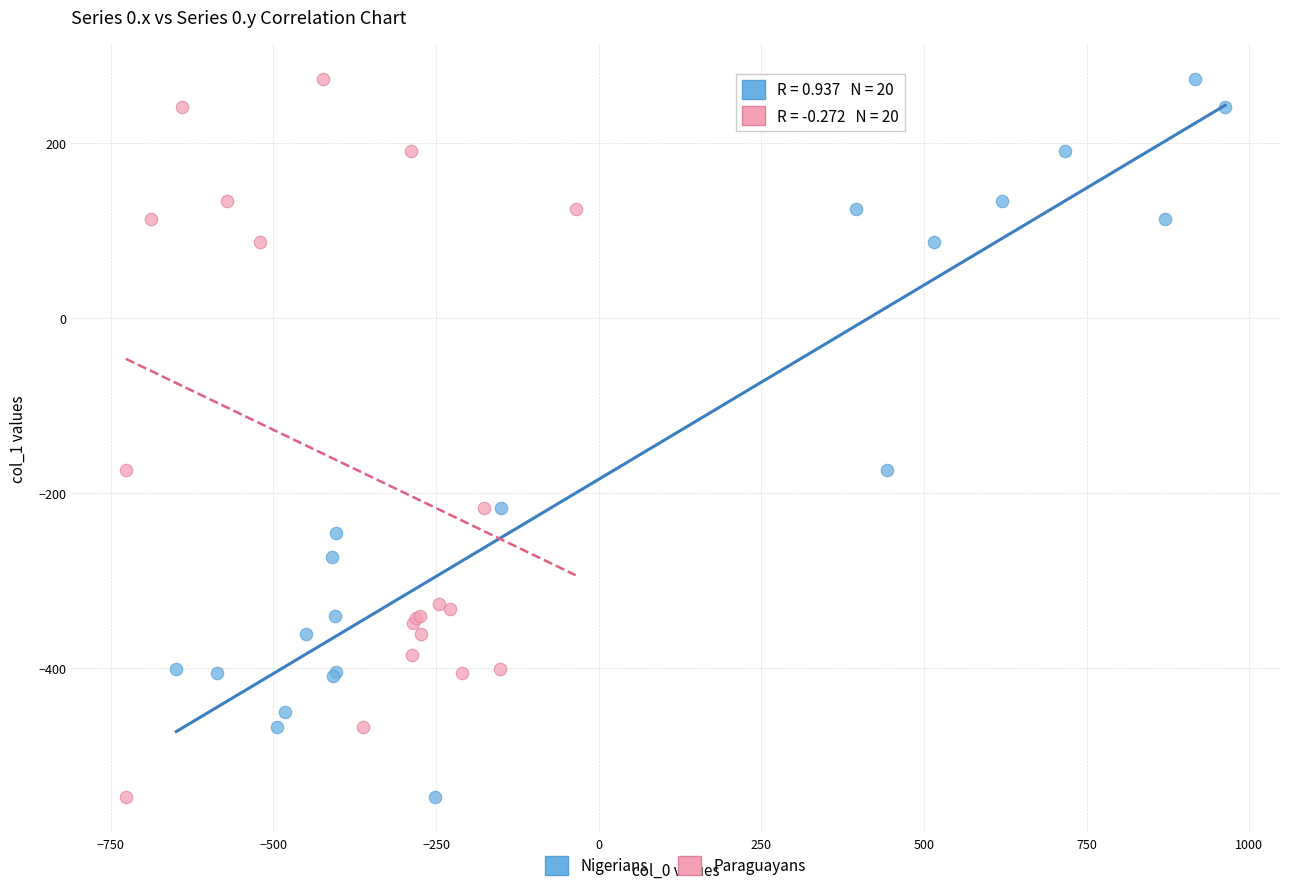

What are all the series names shown in the legend?

Nigerians, Paraguayans